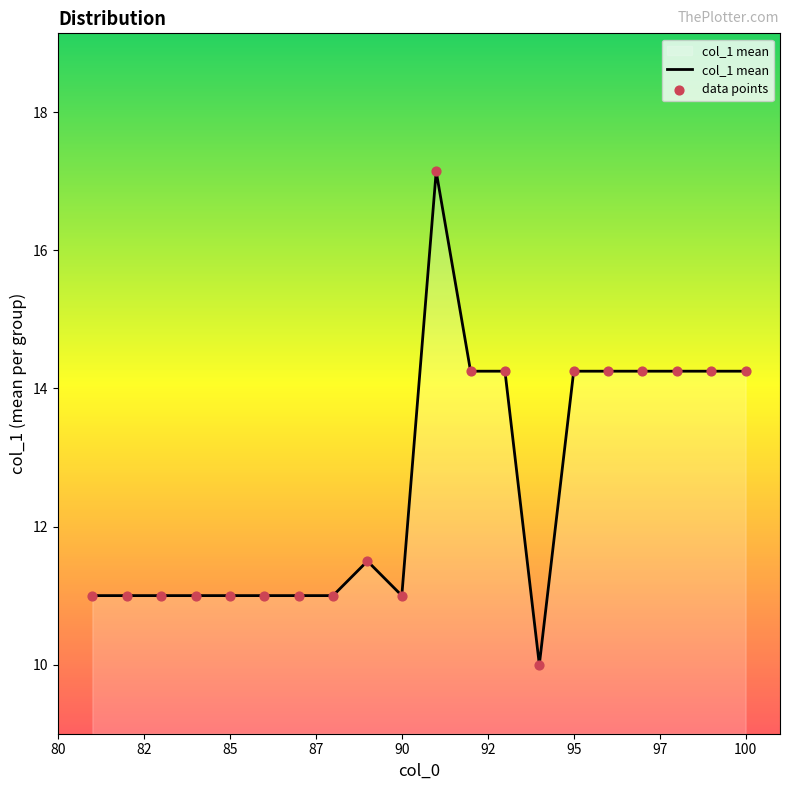

What is the smallest value displayed?

10.0